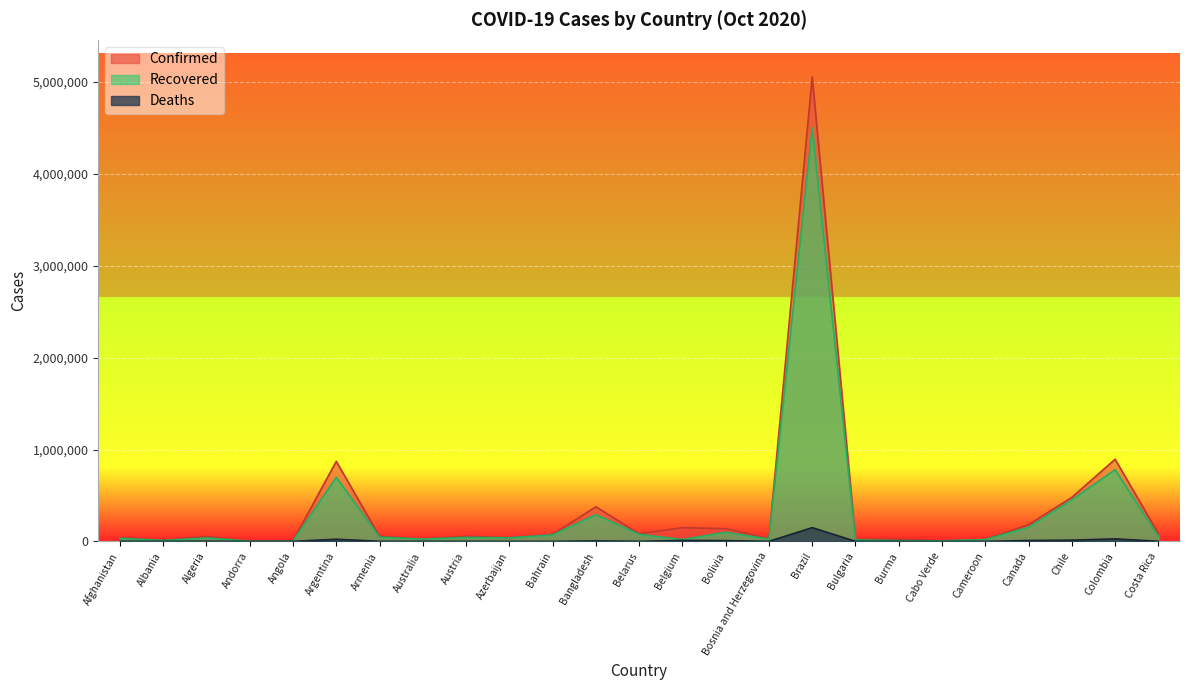

Rank the categories by Recovered value from highest to lowest.

Brazil, Colombia, Argentina, Chile, Bangladesh, Canada, Bolivia, Belarus, Bahrain, Costa Rica, Armenia, Austria, Azerbaijan, Algeria, Afghanistan, Australia, Bosnia and Herzegovina, Cameroon, Belgium, Bulgaria, Albania, Burma, Cabo Verde, Angola, Andorra